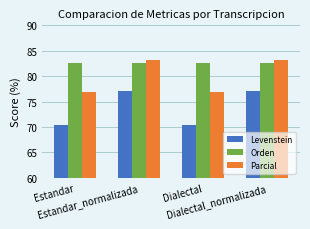

Is the value of Parcial at Dialectal greater than the value of Levenstein at Dialectal?

Yes